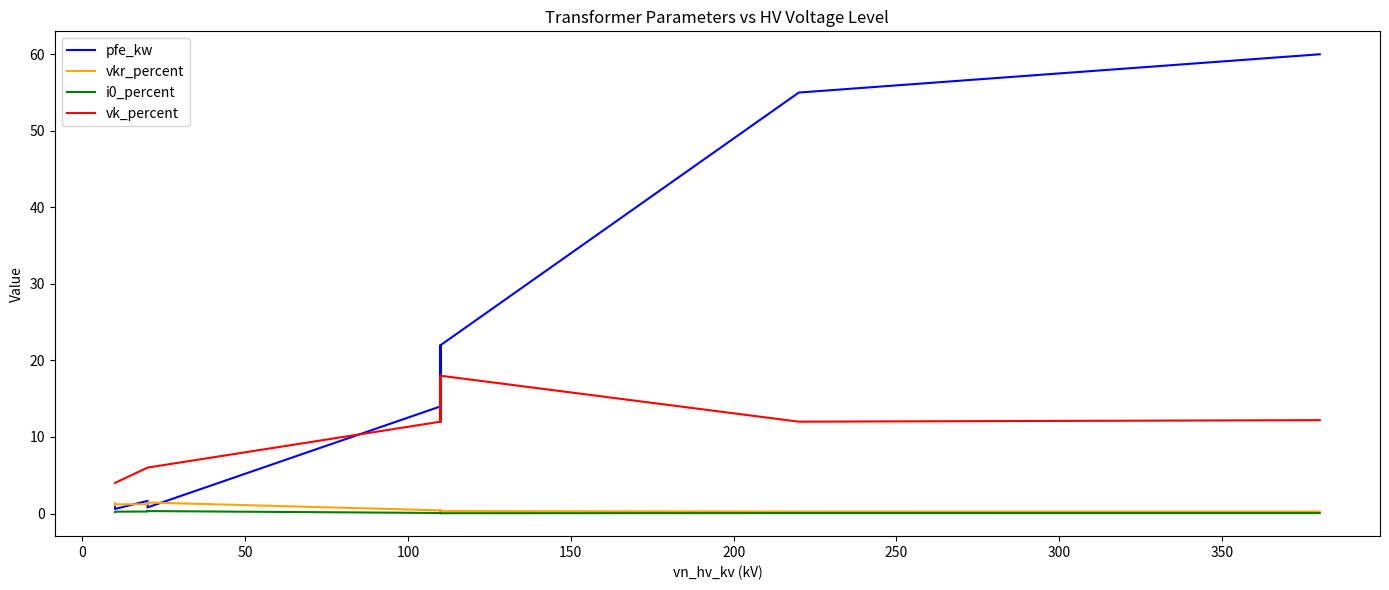

What is the greatest value displayed?

60.0